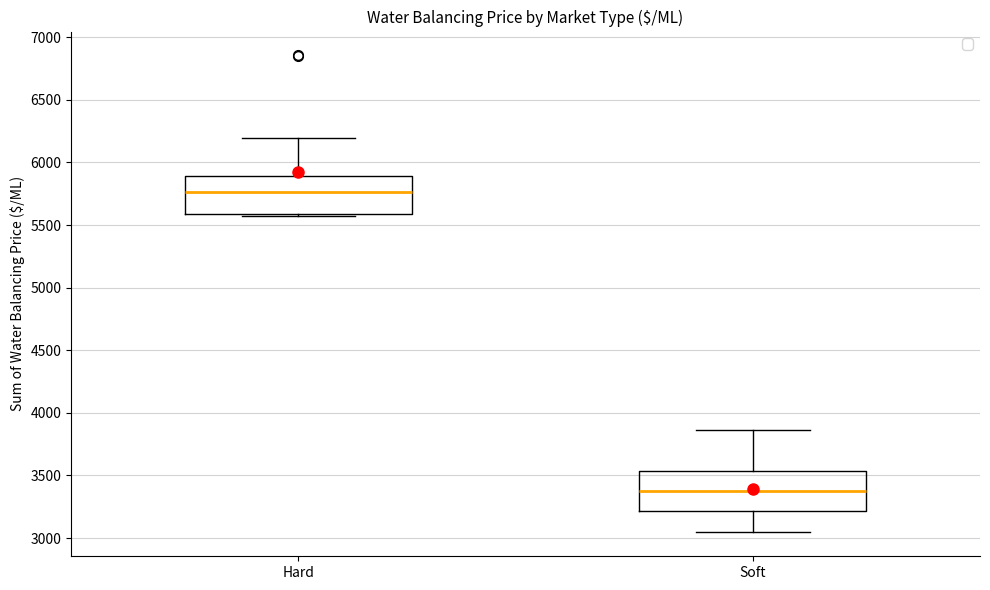

Reading left to right, transcribe this box plot: for each box, give where its median line is, the range the box spans, and where its two whiskers end, as read against the y-axis. The values are not printed on the chart, so give them approximately, as read against the axis.

Hard: median 5750, box 5600 to 5900, whiskers 5550 to 6200
Soft: median 3400, box 3200 to 3550, whiskers 3050 to 3850